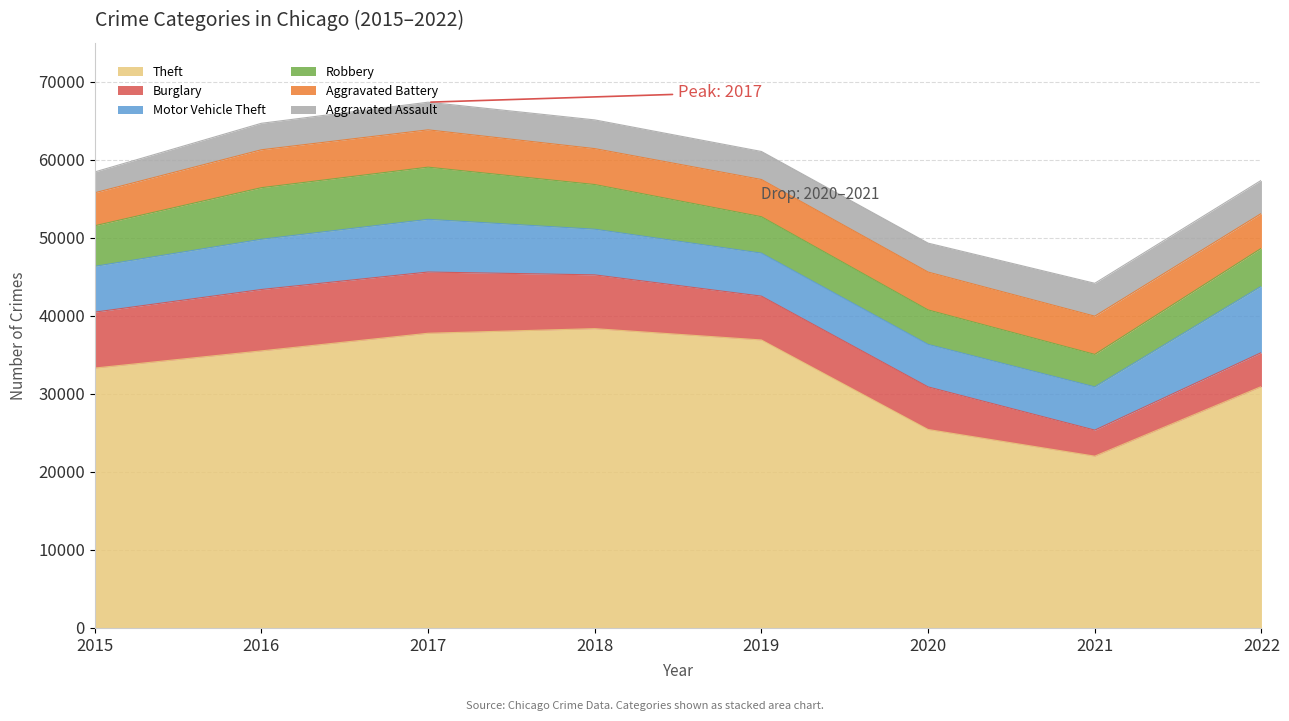

Reading left to right, transcribe all the data shown in this chart.

Theft: 33312	35513	37772	38364	36913	25438	22020	30944
Burglary: 7168	7869	7849	6893	5618	5459	3338	4358
Motor Vehicle Theft: 5870	6437	6754	5853	5513	5448	5547	8512
Robbery: 5202	6614	6689	5726	4667	4415	4160	4861
Aggravated Battery: 4226	4859	4783	4604	4770	4856	4898	4463
Aggravated Assault: 2668	3394	3542	3680	3592	3708	4215	4251